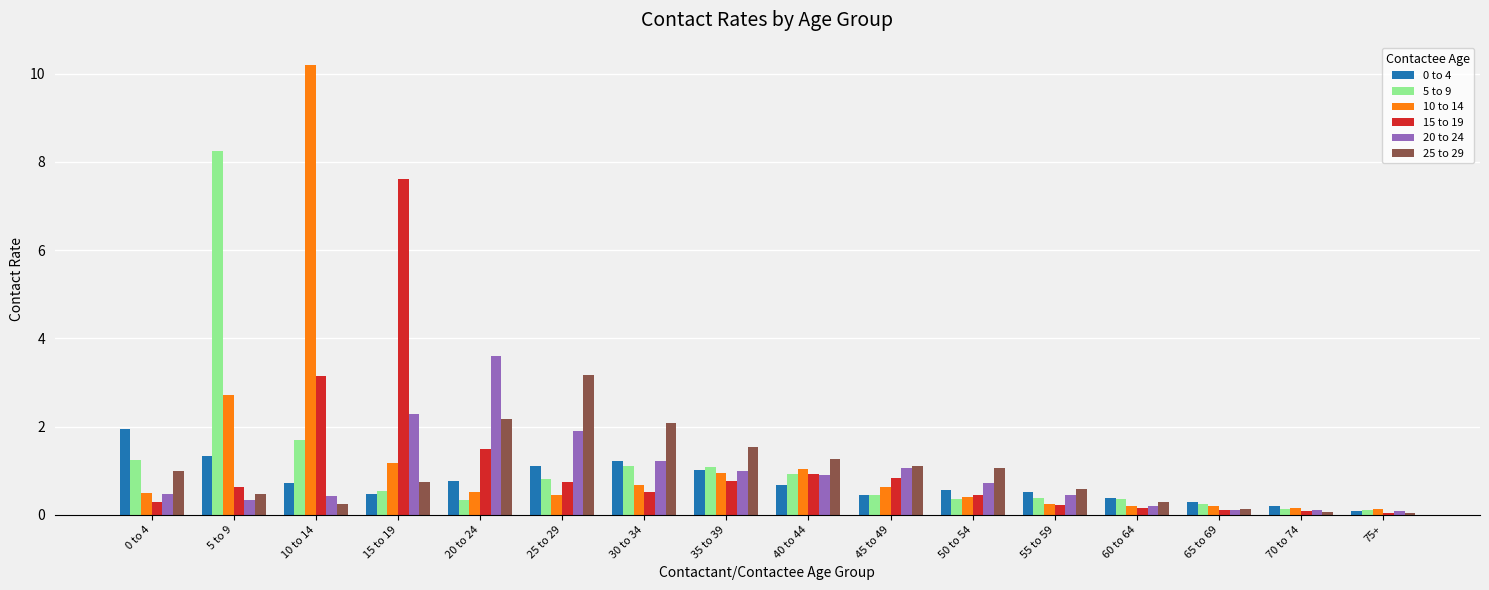

Between 5 to 9 and 50 to 54, which series saw the biggest shift?

5 to 9